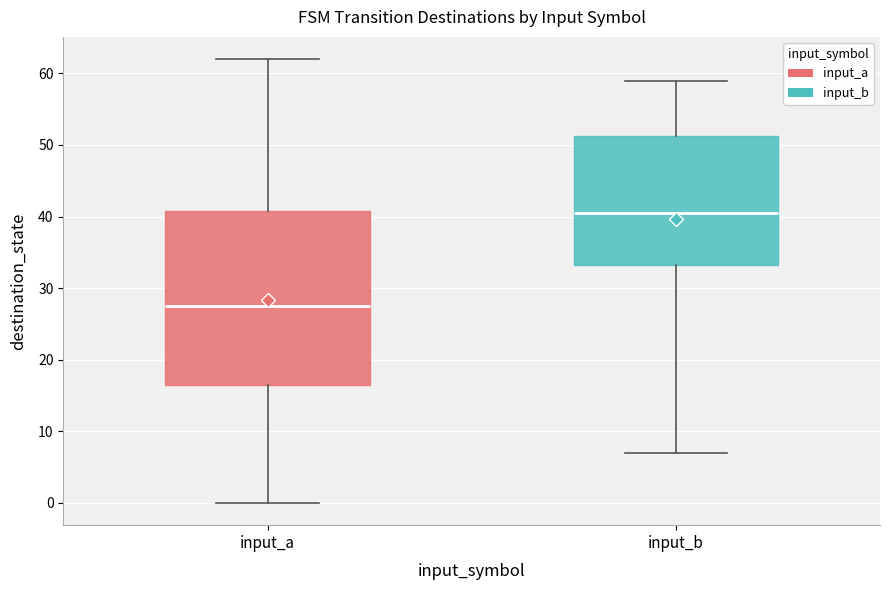

Which box's median line is the lowest?

input_a